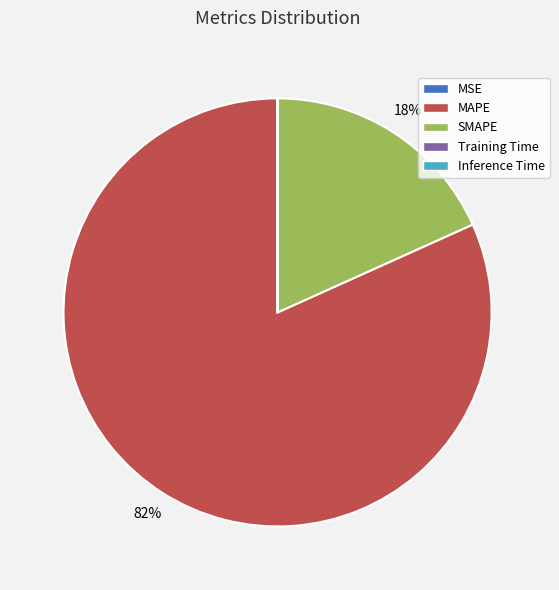

To the nearest percent, what is the average slice percentage?

20%